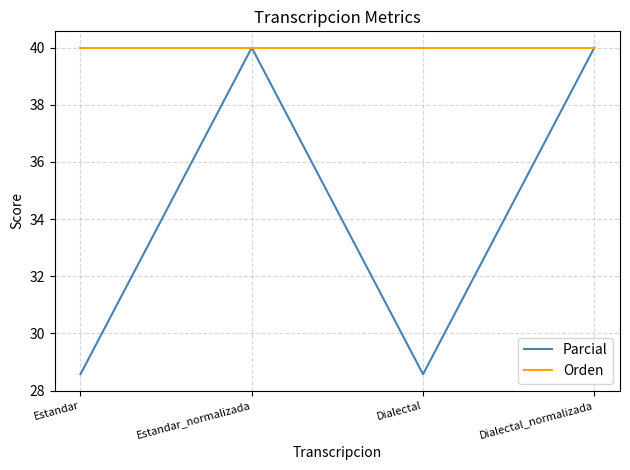

Read the Orden value at Estandar.

40.0